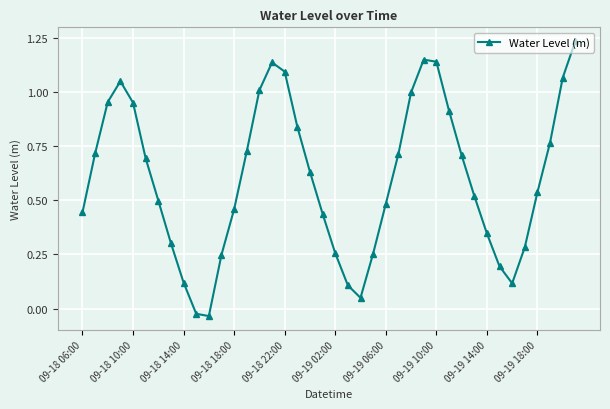

What is the difference between the maximum and minimum values?

1.3